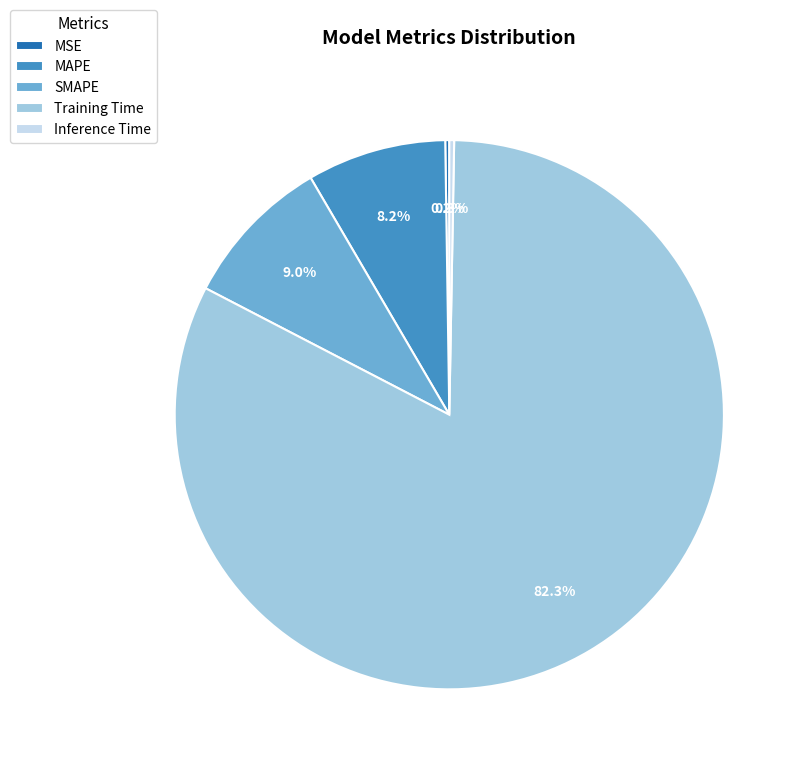

True or false: MAPE accounts for 8% of the total.

True